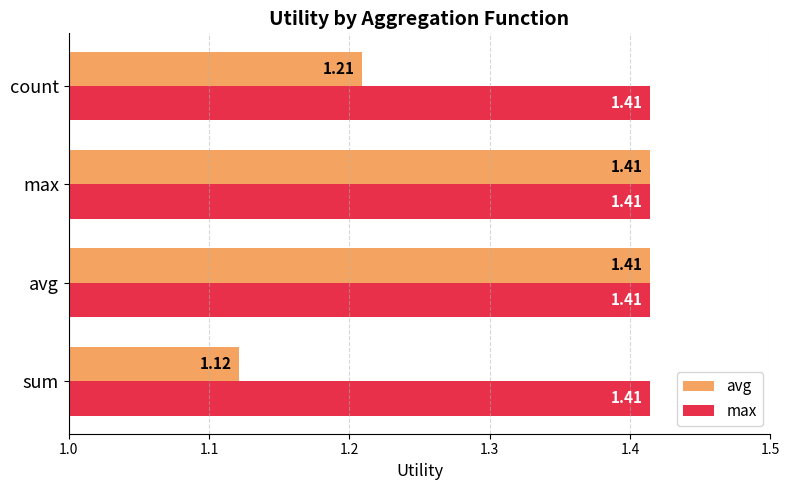

At which label does avg reach its minimum?

sum